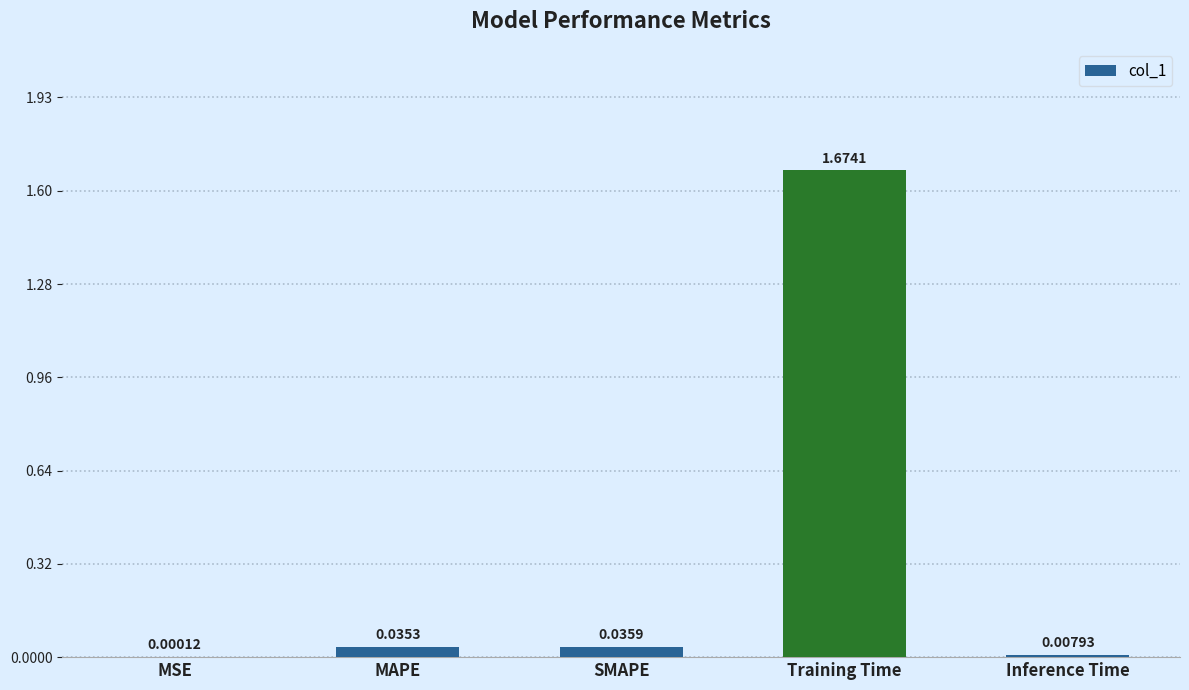

Which label corresponds to the largest value in the chart?

Training Time